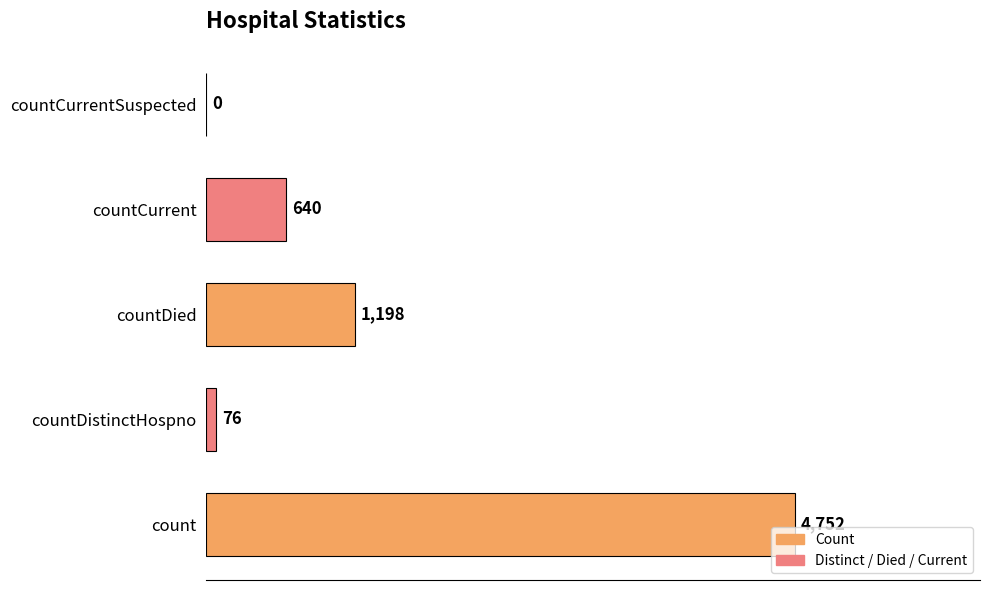

What is the sum of the values at countDied and count?

5950